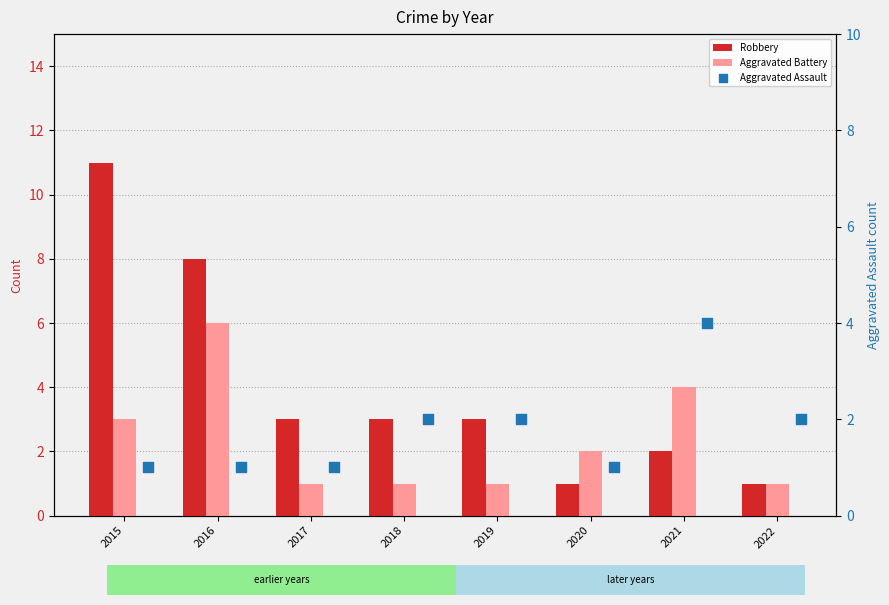

Which series has the largest total across all categories?

Robbery